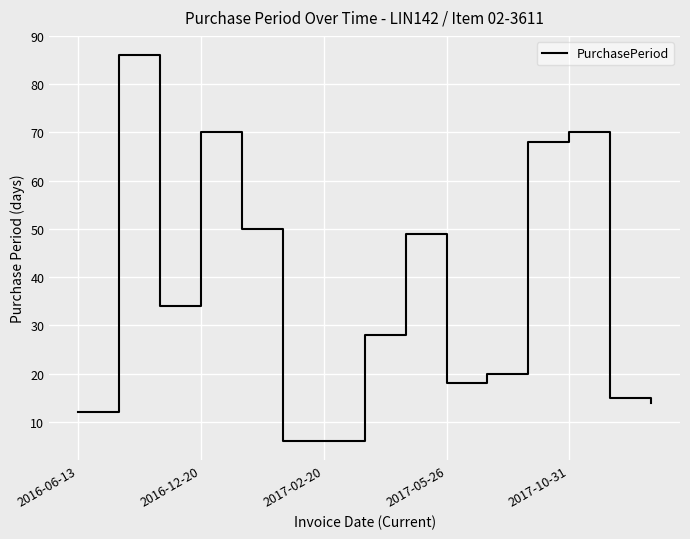

What is the smallest value displayed?

6